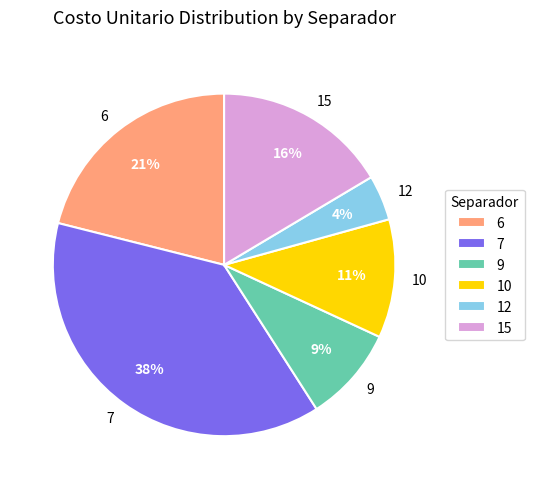

What percentage is the 15 slice, to the nearest percent?

16%